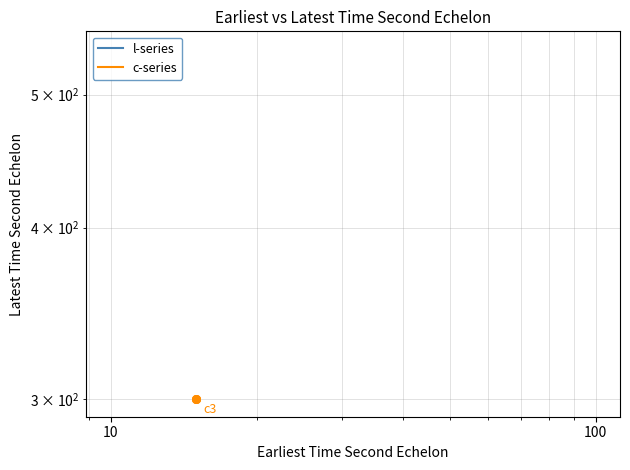

What are all the series names shown in the legend?

l-series, c-series